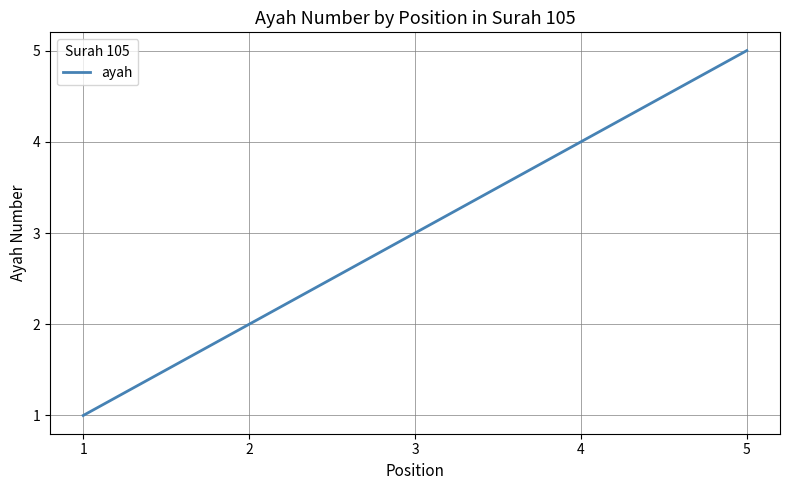

True or false: the data shows 3 at 2.

False